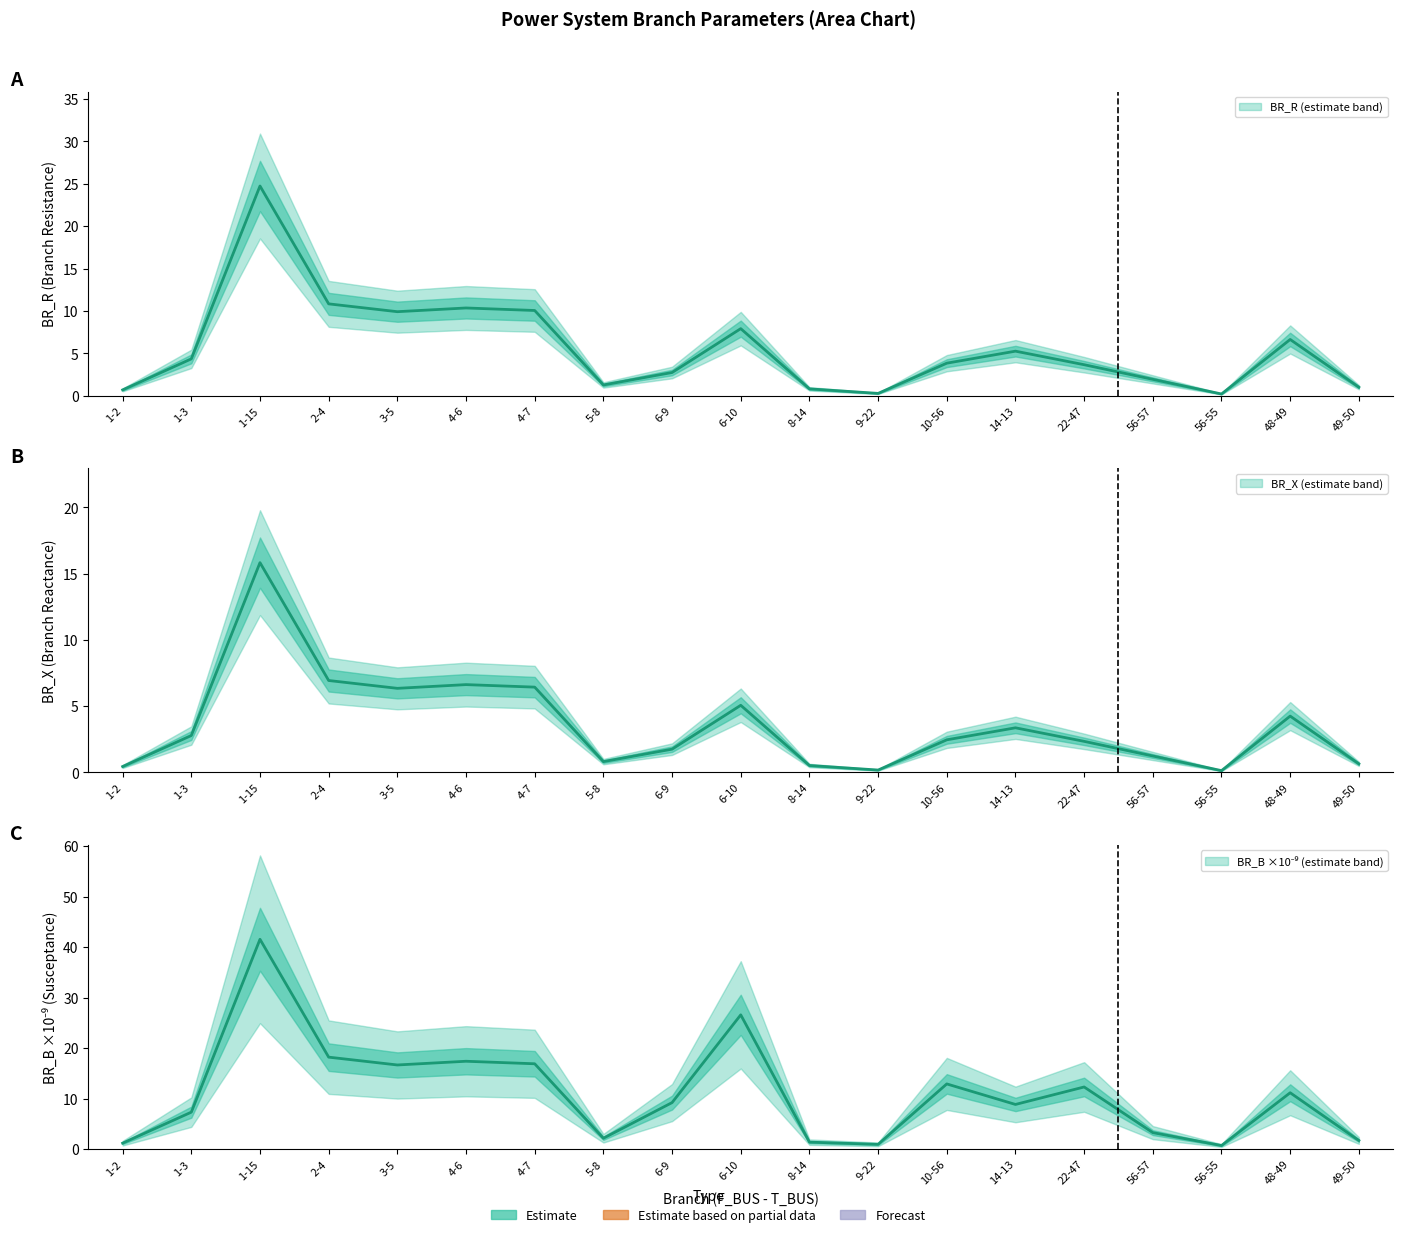

How many lines are shown in the chart?

3